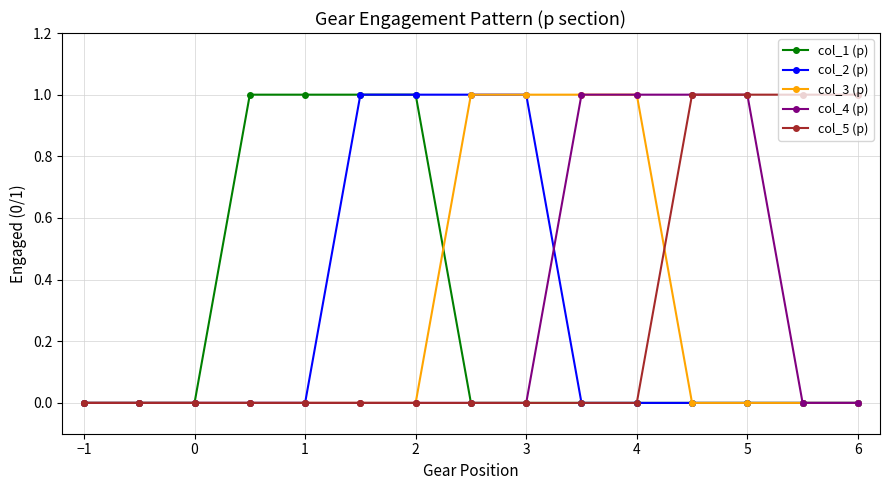

At how many categories does at least one series exceed 0?

12